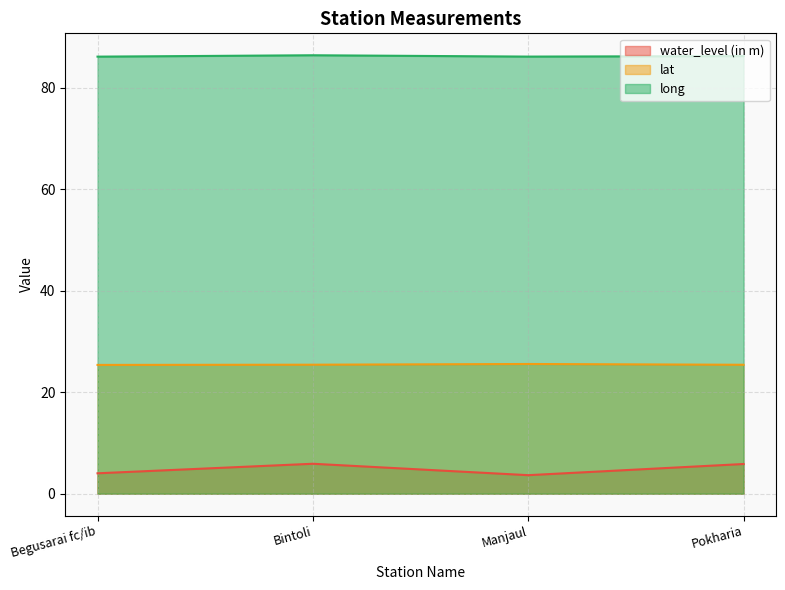

List the series in order of their overall mean, lowest first.

water_level (in m), lat, long